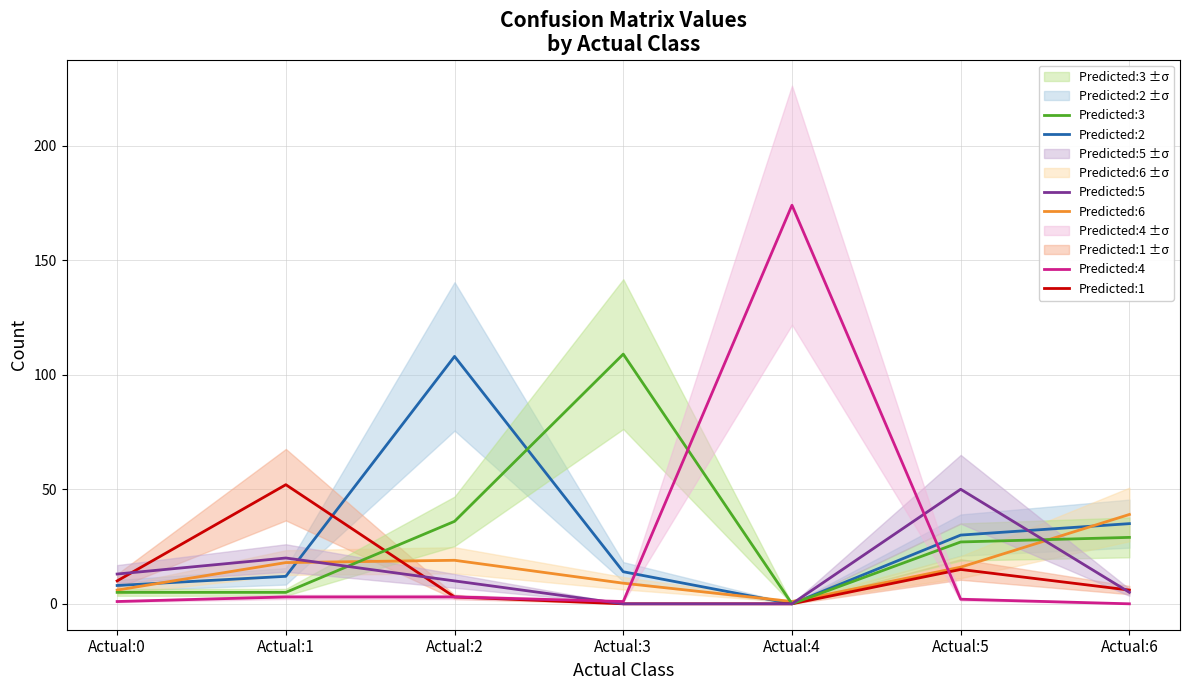

How many values in the Predicted:4 series are below 2?

3